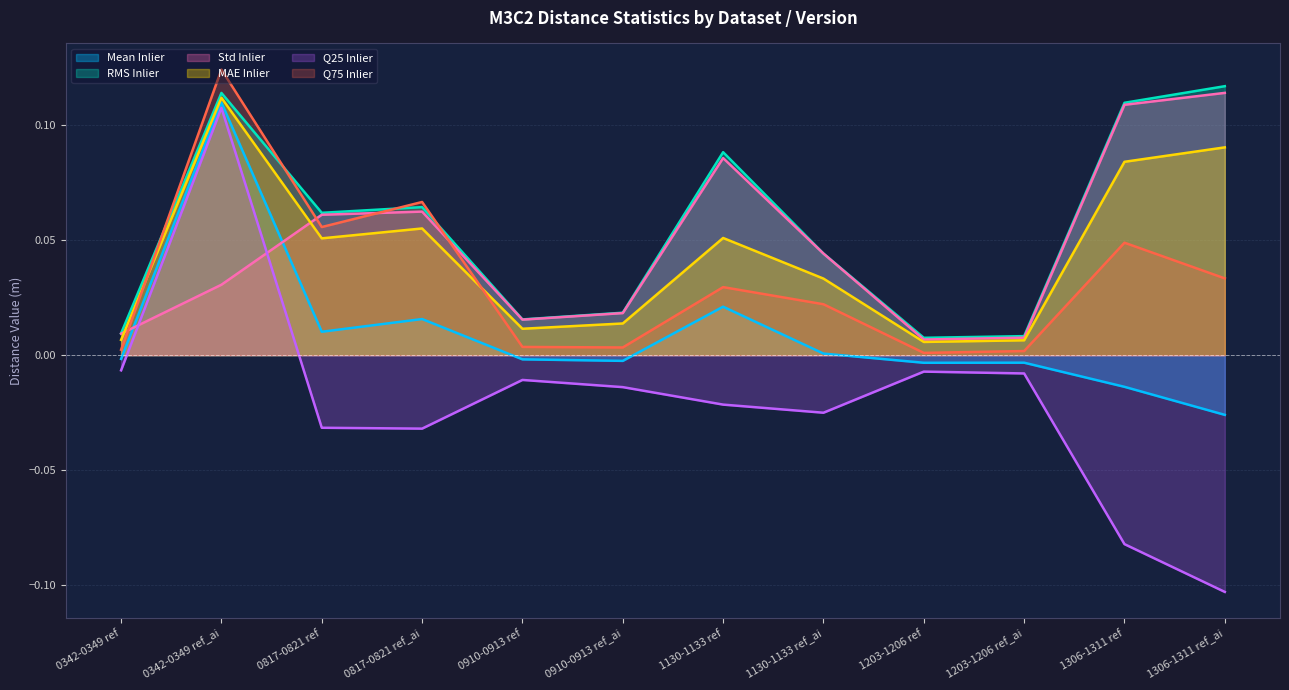

What is the label of the 4th point from the left?

0817-0821 ref_ai